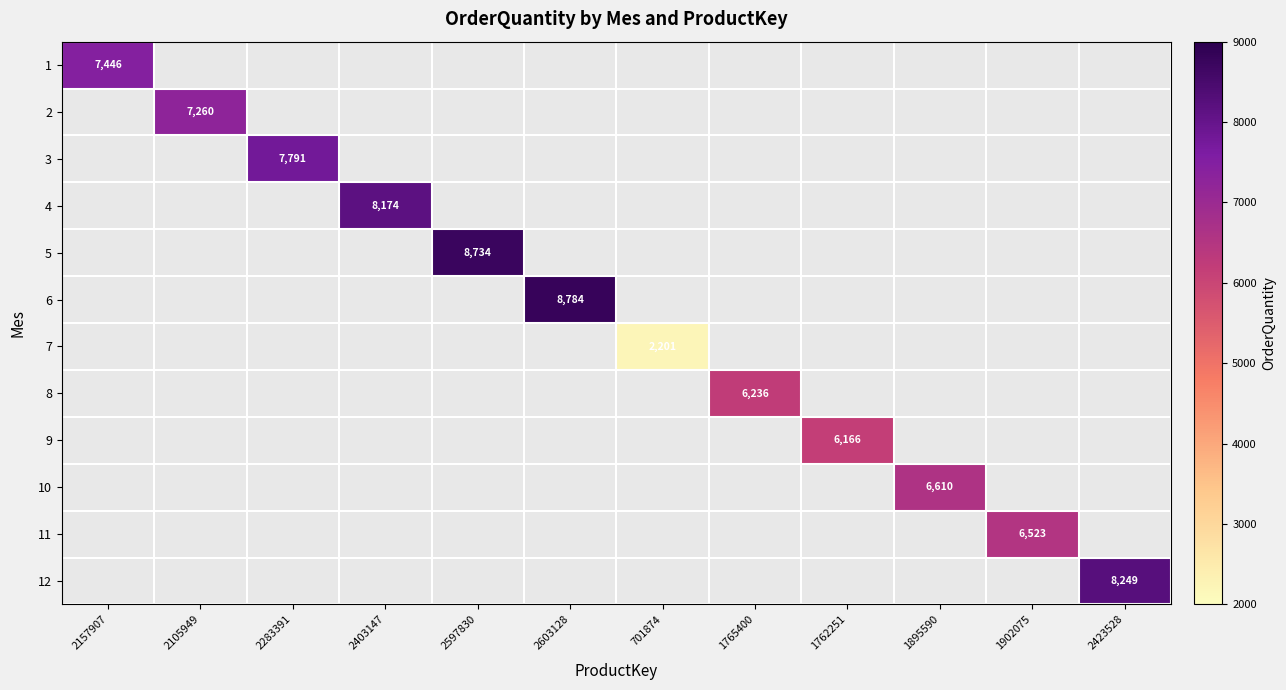

What is the smallest value displayed?

2201.0